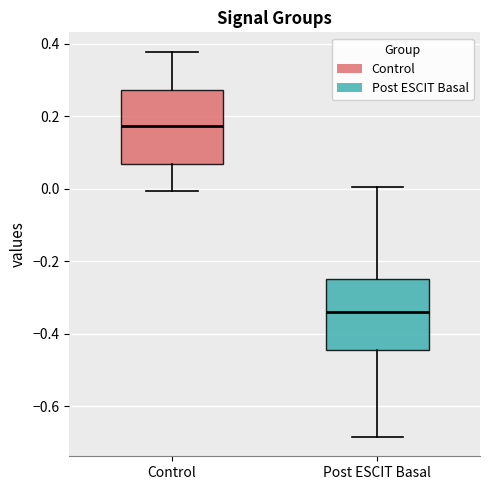

Reading left to right, transcribe this box plot: for each box, give where its median line is, the range the box spans, and where its two whiskers end, as read against the y-axis. The values are not printed on the chart, so give them approximately, as read against the axis.

Control: median 0.18, box 0.06 to 0.28, whiskers 0.00 to 0.38
Post ESCIT Basal: median -0.34, box -0.44 to -0.24, whiskers -0.68 to 0.00